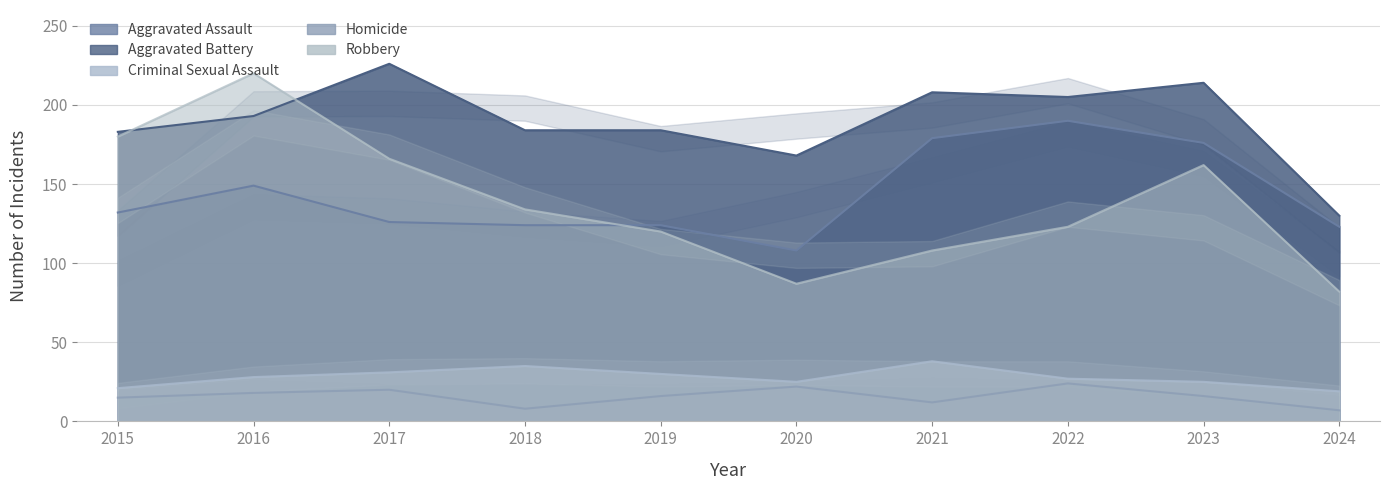

Where is the first local maximum for Homicide?

2017